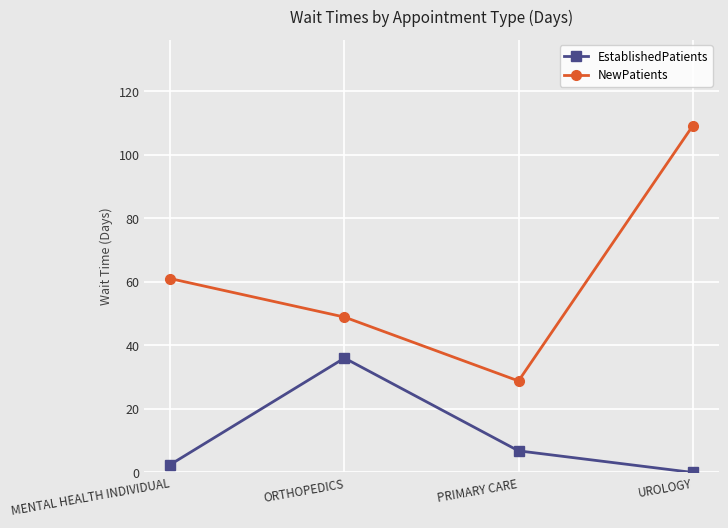

Reading right to left, what are all the values shown in this chart?

EstablishedPatients: 0.0	6.8	36.0	2.5
NewPatients: 109.0	28.8	48.9	61.0